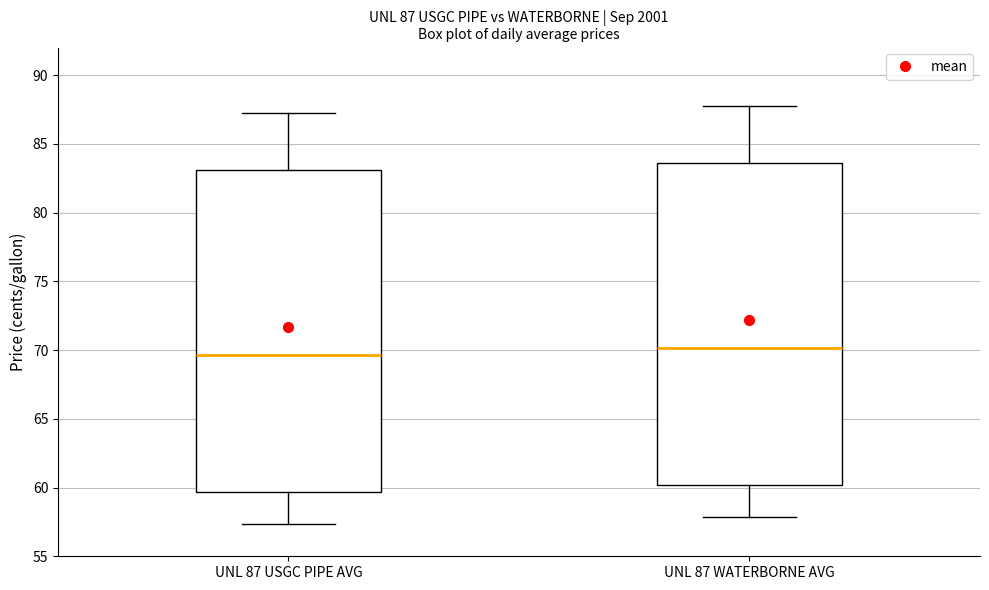

Which box has the lowest median line?

UNL 87 USGC PIPE AVG